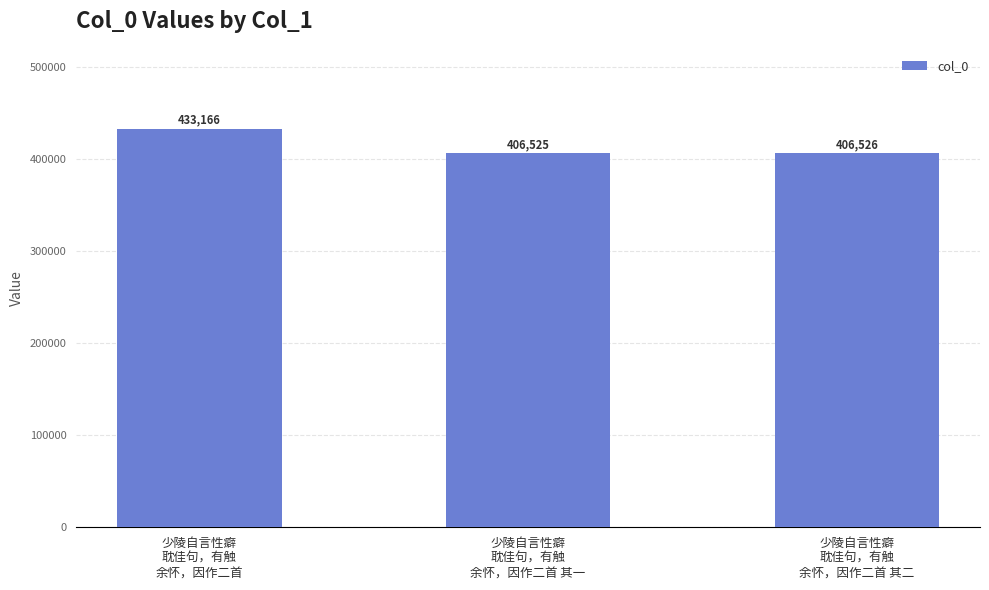

What is the change in value from 少陵自言性癖
耽佳句，有触
余怀，因作二首 to 少陵自言性癖
耽佳句，有触
余怀，因作二首 其一?

-26641